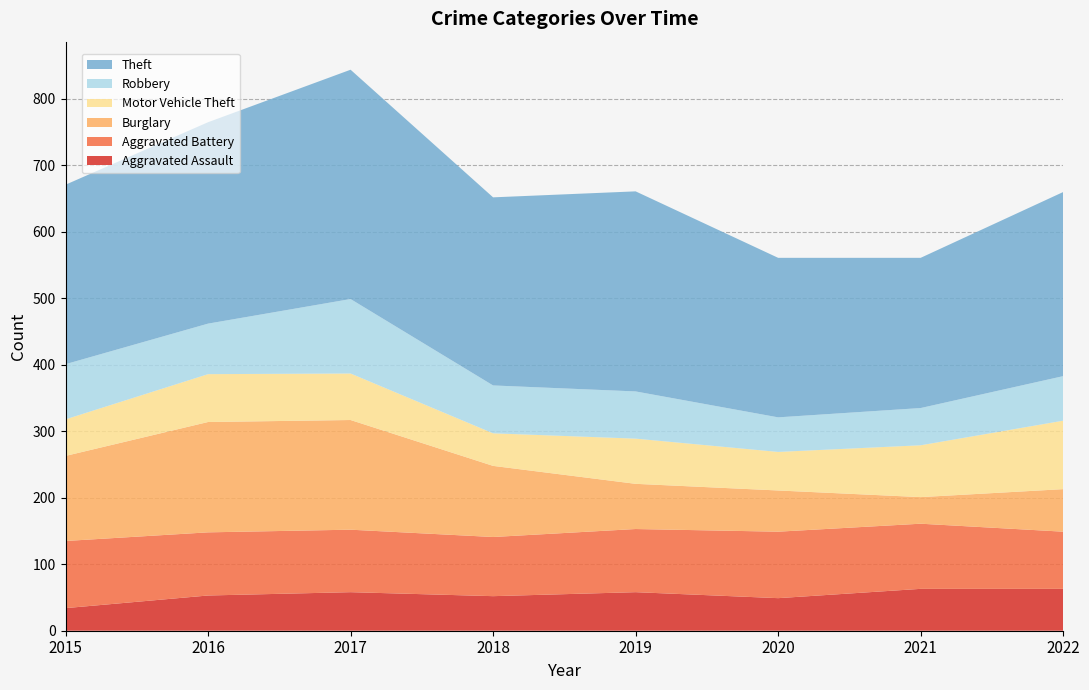

Reading left to right, what are all the values shown in this chart?

Aggravated Assault: 2015=34	2016=53	2017=58	2018=52	2019=58	2020=49	2021=63	2022=63
Aggravated Battery: 2015=101	2016=95	2017=94	2018=89	2019=95	2020=100	2021=98	2022=86
Burglary: 2015=128	2016=166	2017=165	2018=107	2019=68	2020=62	2021=40	2022=64
Motor Vehicle Theft: 2015=55	2016=72	2017=70	2018=49	2019=68	2020=58	2021=78	2022=103
Robbery: 2015=83	2016=76	2017=112	2018=72	2019=71	2020=52	2021=56	2022=67
Theft: 2015=270	2016=303	2017=345	2018=283	2019=301	2020=240	2021=226	2022=277